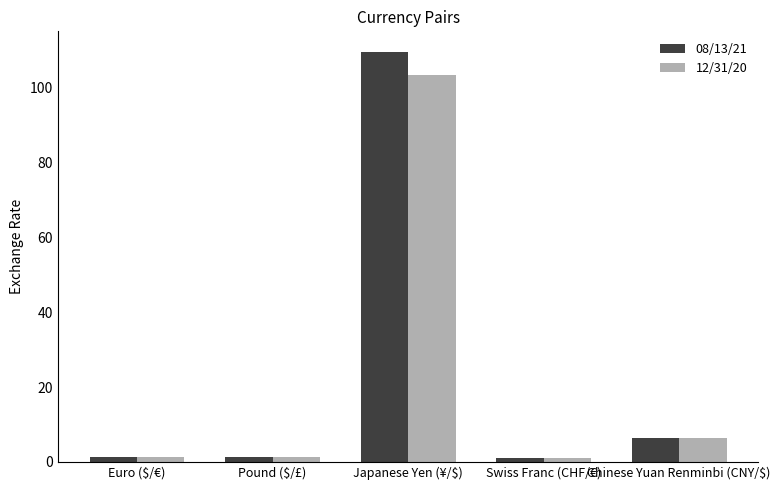

The 12/31/20 series shows 103.3 at Japanese Yen (¥/$). True or false?

True